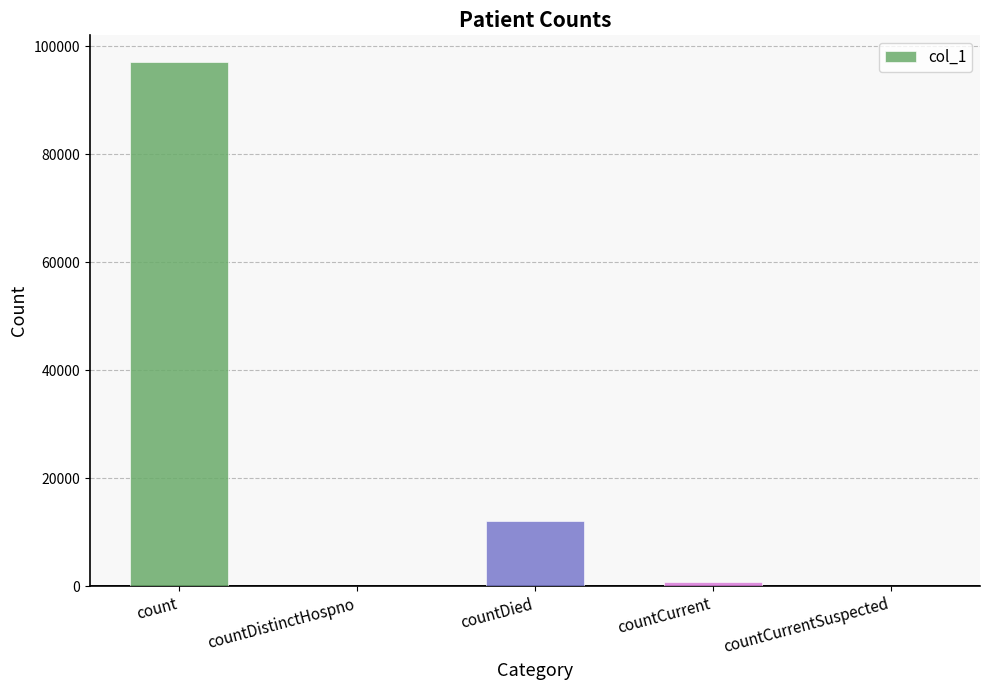

What is the approximate value at countDied, to the nearest 100?

12000